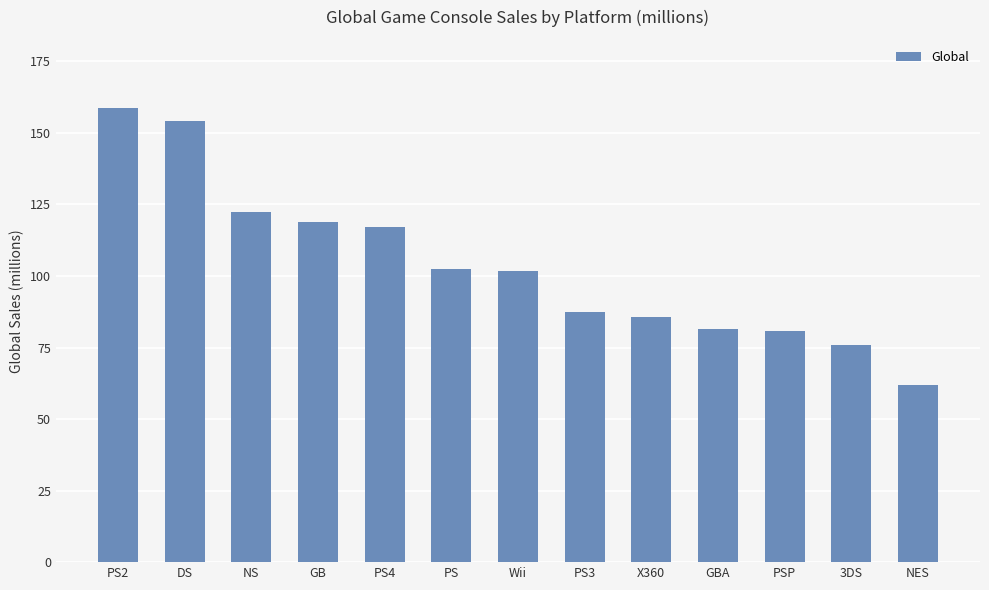

What is the sum of the values at PS3 and PS?

189.9